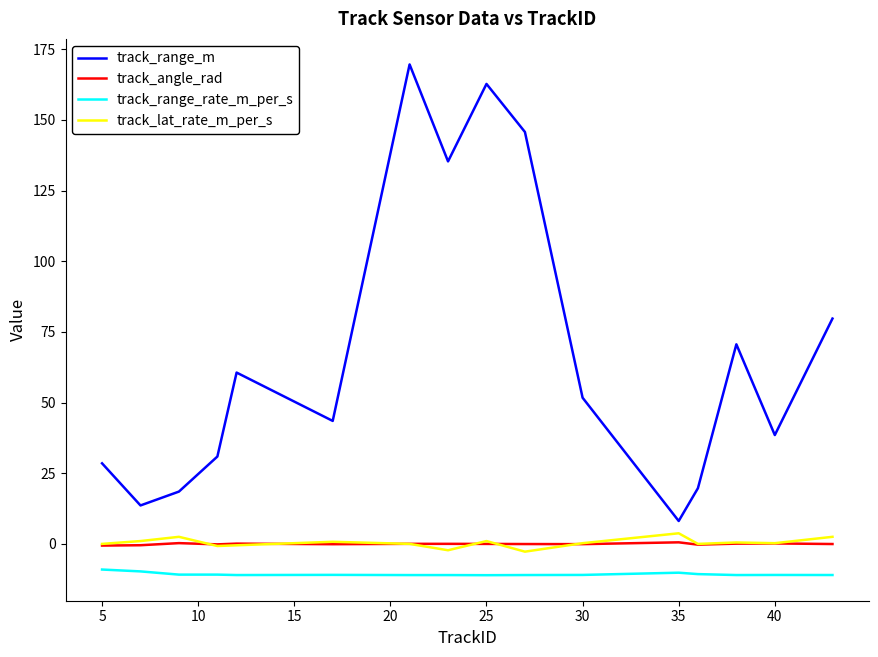

True or false: track_angle_rad has more than 2 interior local peaks.

True